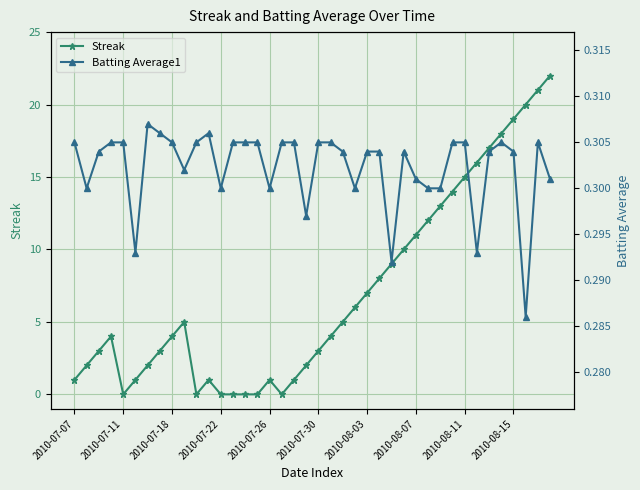

What is the approximate value of Streak at 21?

4.0